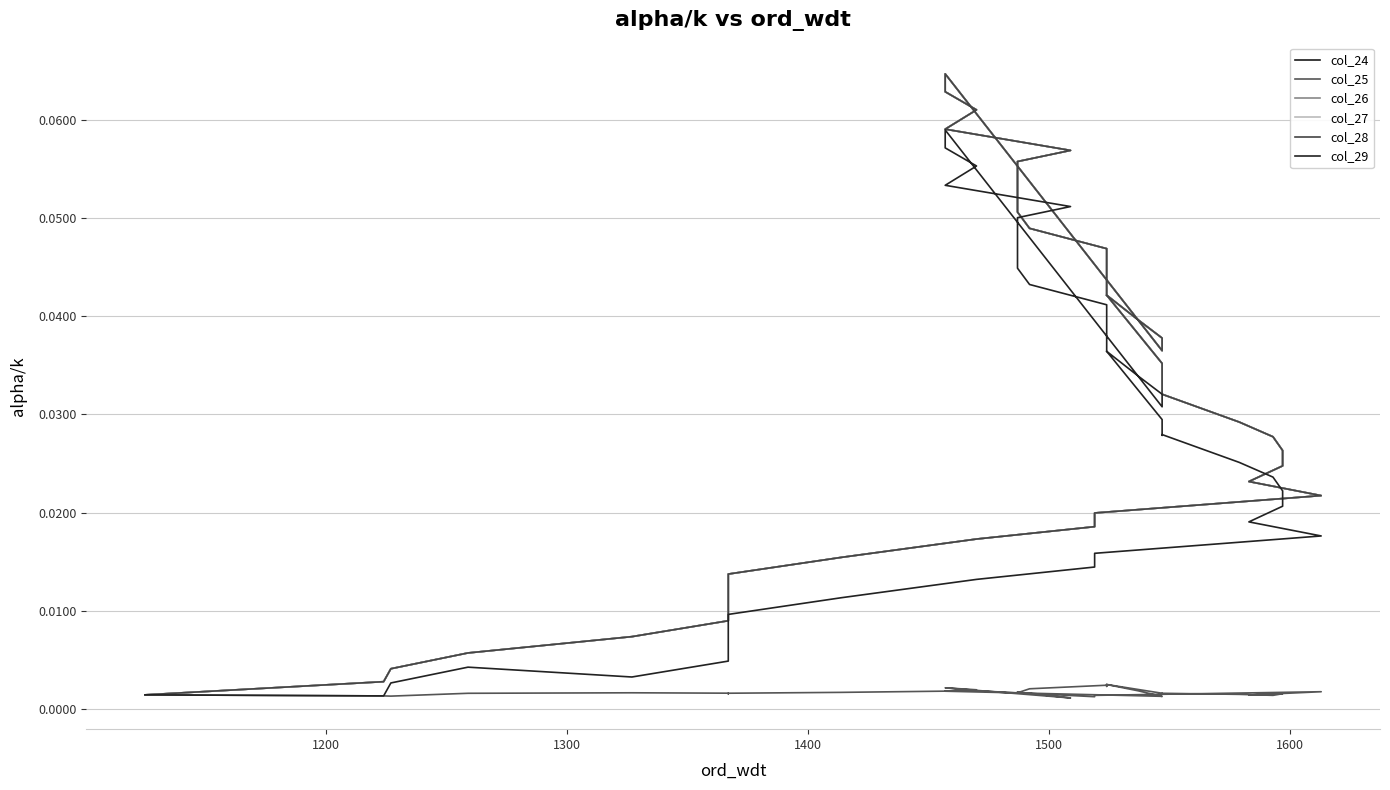

At how many categories does at least one series exceed 0?

39